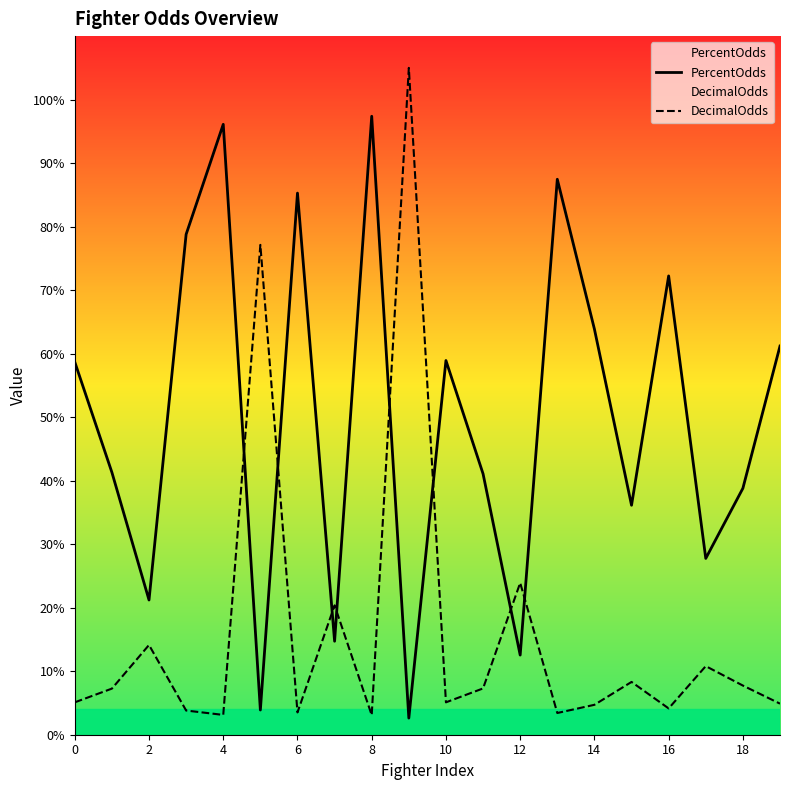

The value of PercentOdds at 16 is 99.7. True or false?

False